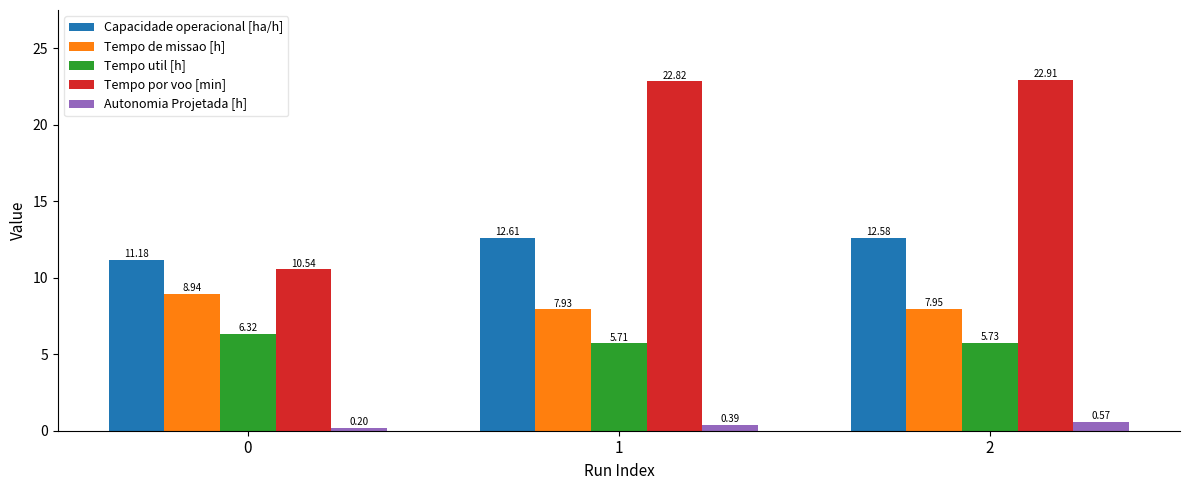

At which category is the sum across all series the highest?

2